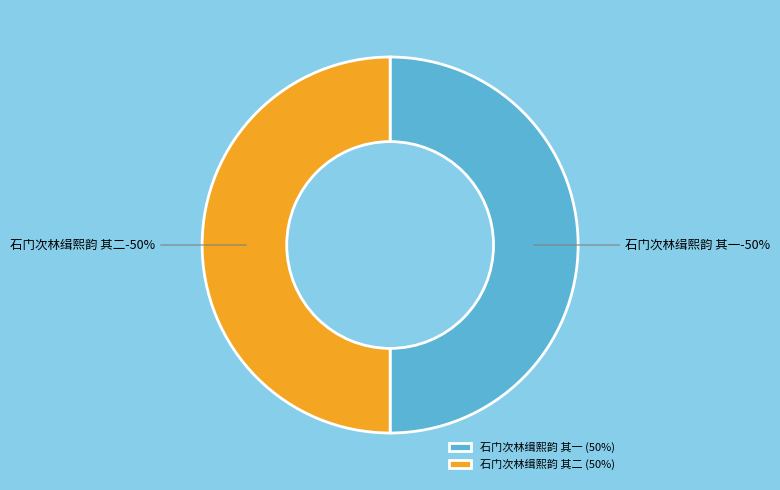

Rank the categories by value from lowest to highest.

石门次林缉熙韵 其一, 石门次林缉熙韵 其二